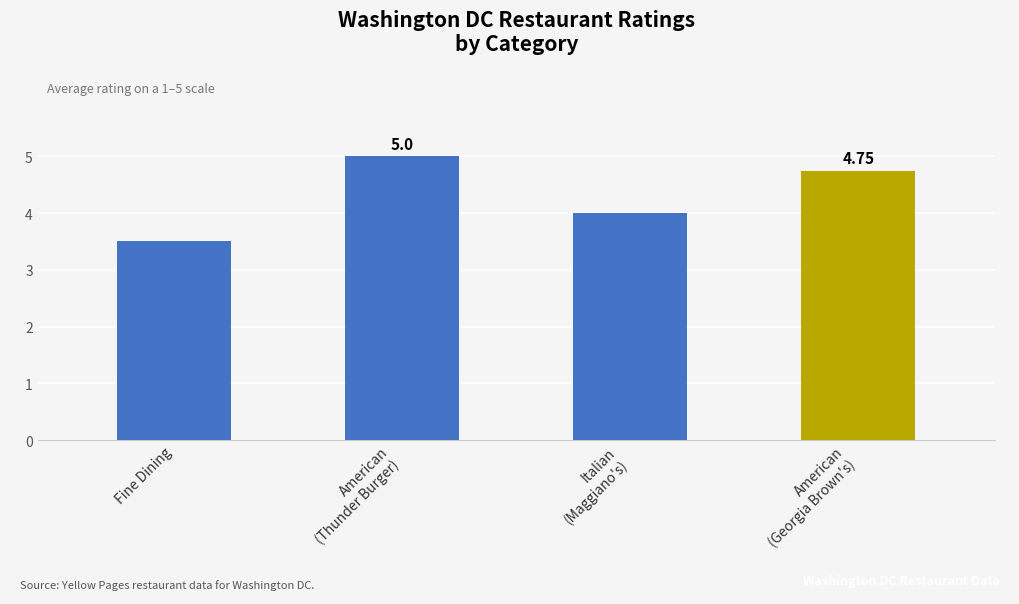

At which category does the chart reach its minimum across all series?

Fine Dining